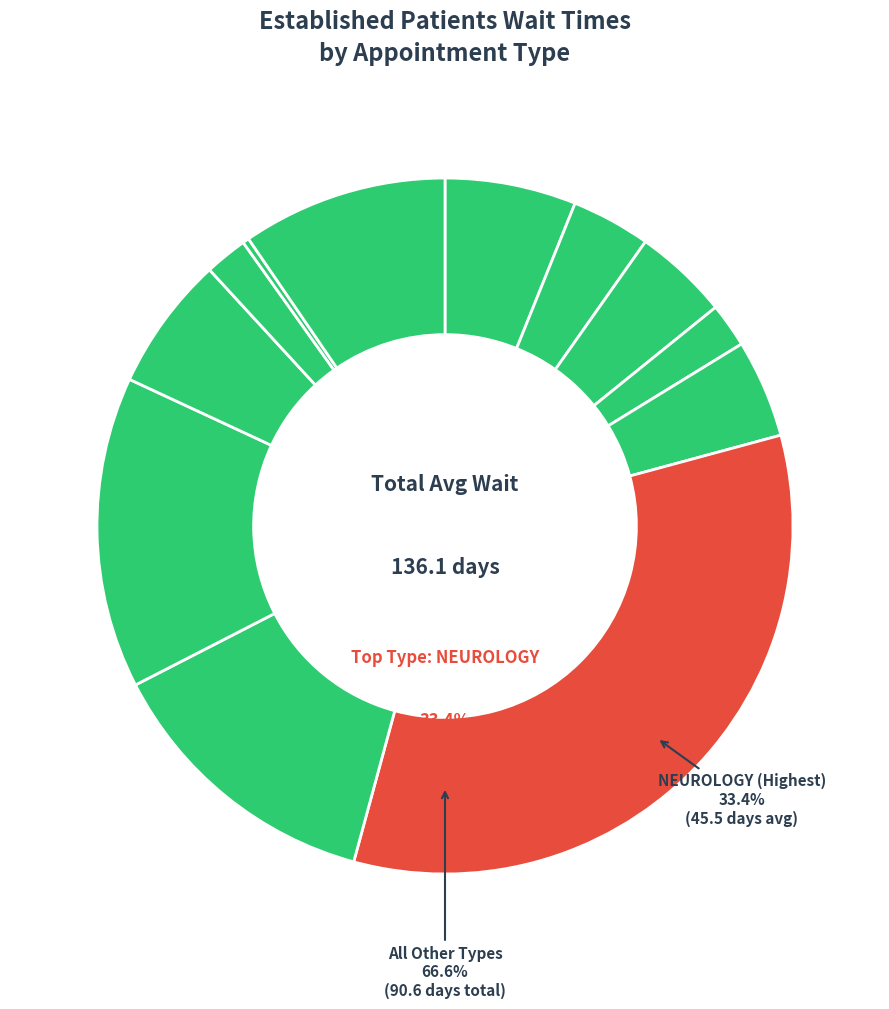

What is the largest slice in the pie chart?

NEUROLOGY